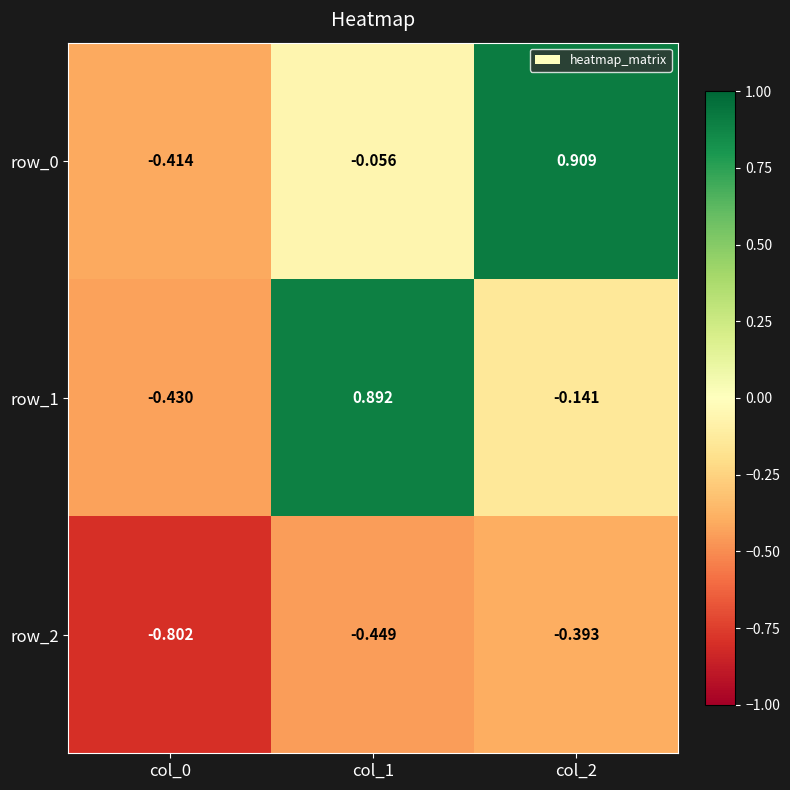

Is the value of row_2 at col_0 greater than the value of row_1 at col_1?

No